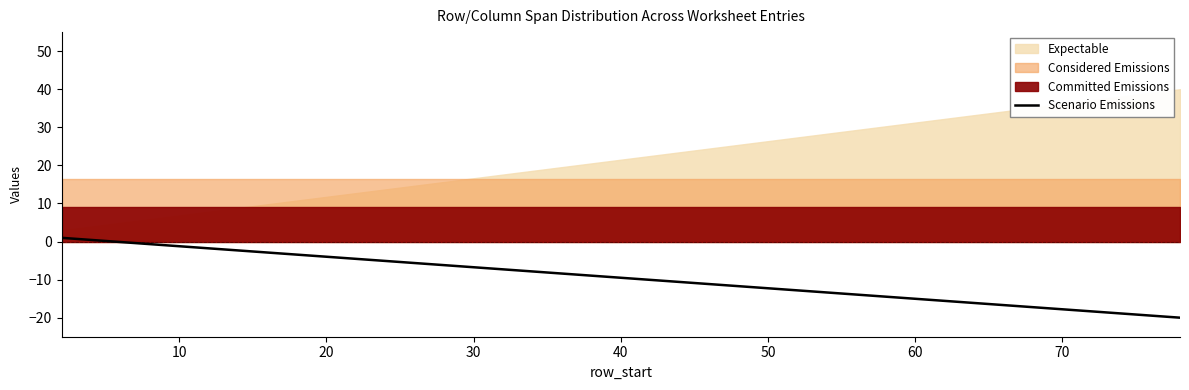

What is the sum of all values?

-190.3